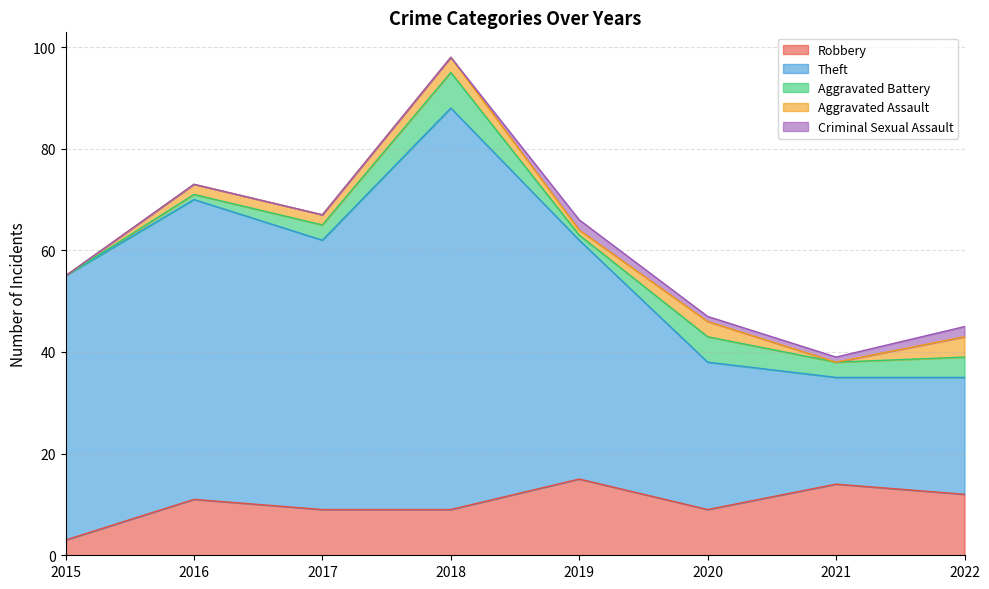

Where does the Robbery series first go above 11?

2019